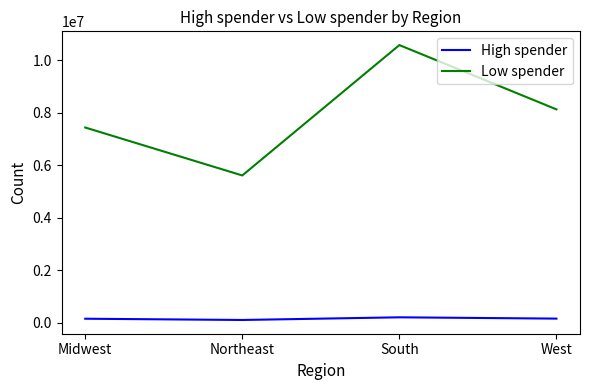

How many lines are shown in the chart?

2